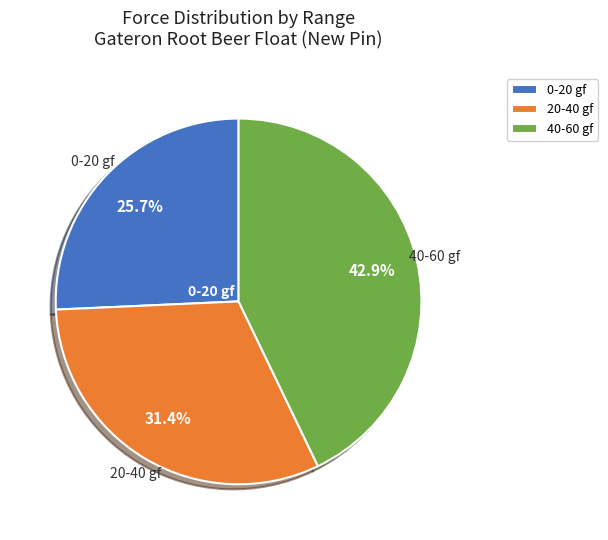

Count the number of slices in the pie.

3